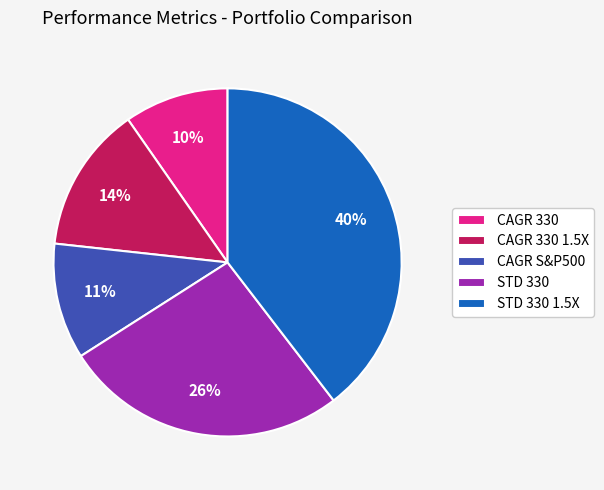

To the nearest percent, what is the average slice percentage?

20%